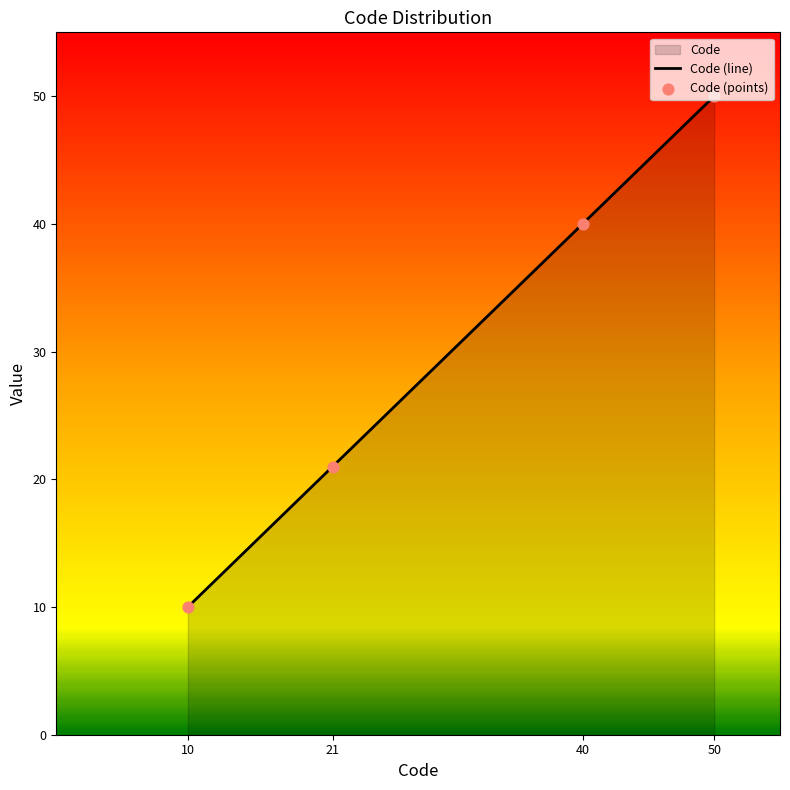

What is the change in value from 21 to 50?

+29